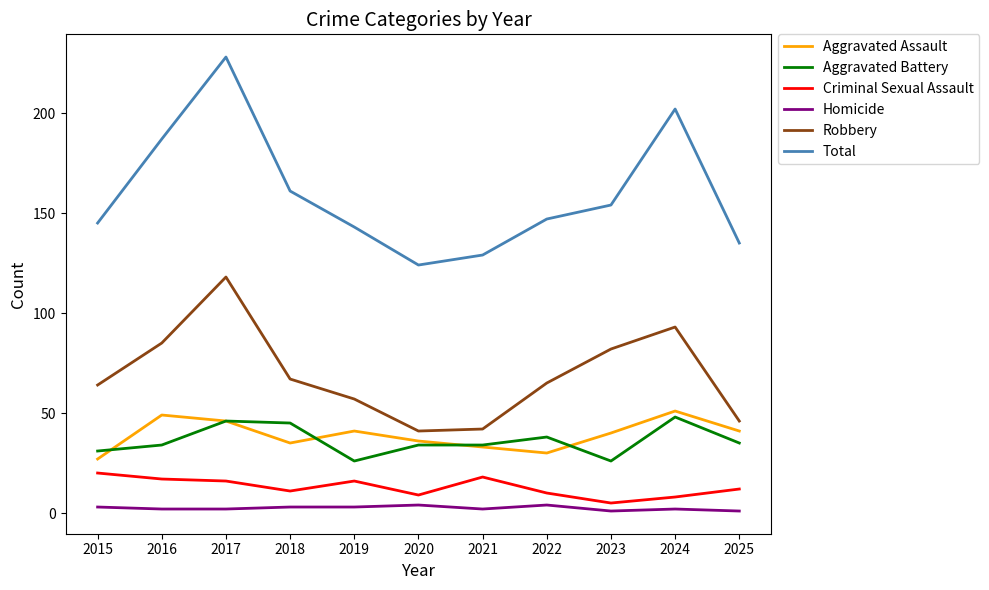

True or false: Aggravated Assault has a value of 19 at 2022.

False